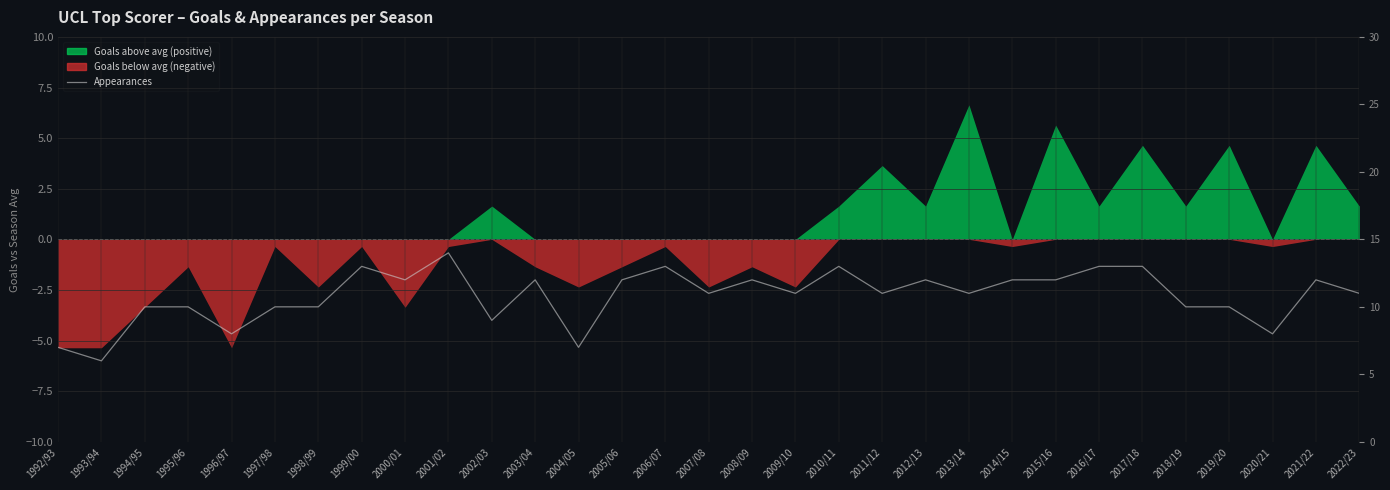

The value at 2001/02 is 14. True or false?

True